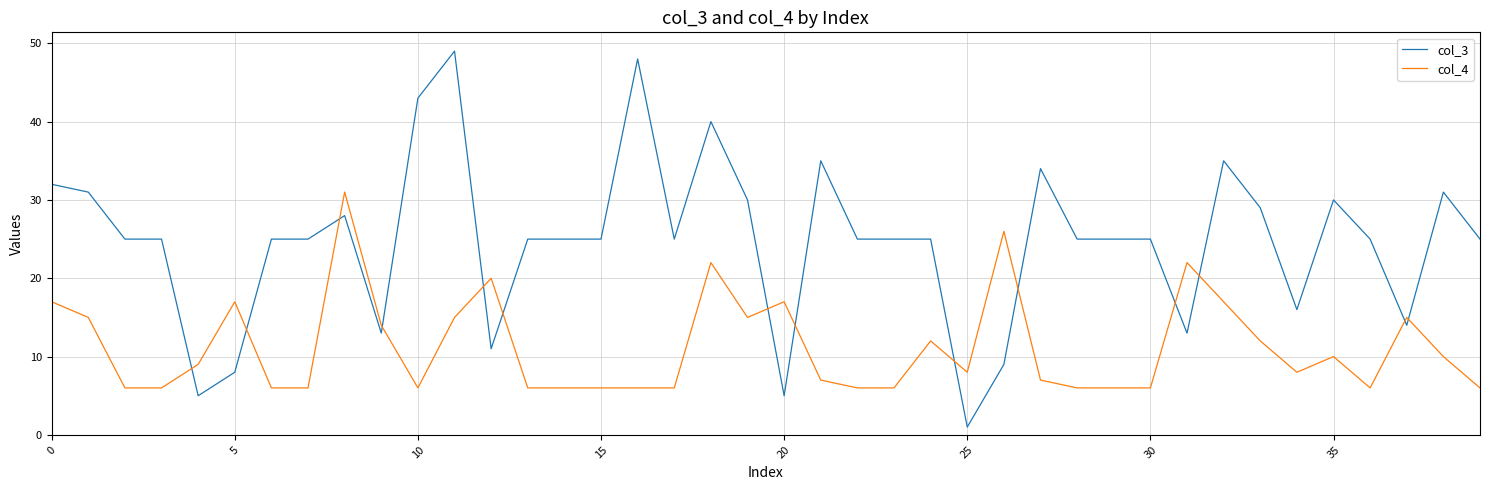

Which series has the widest spread of values?

col_3